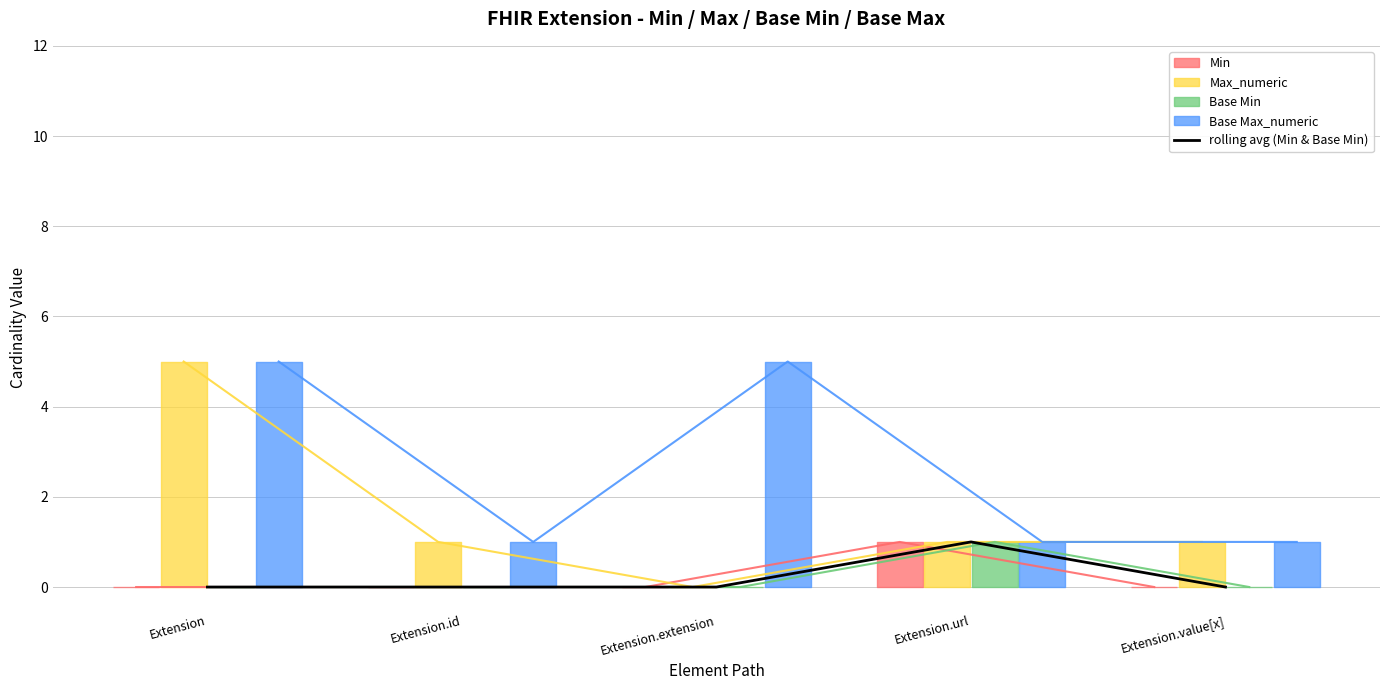

Which category has the highest value across all series?

Extension.url